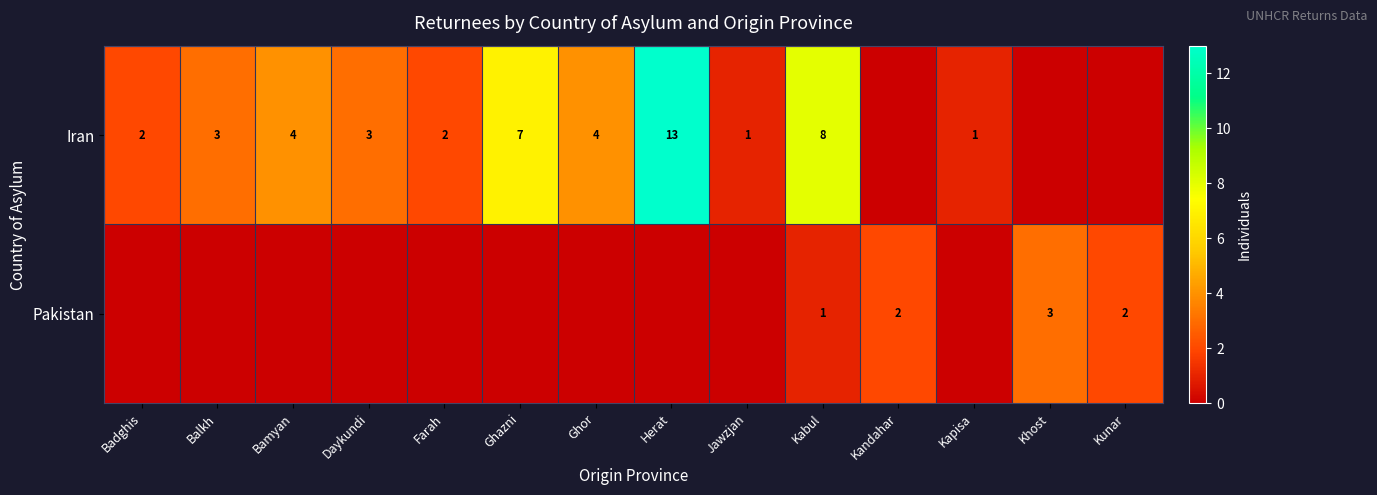

True or false: Iran has a value of 3 at Daykundi.

True